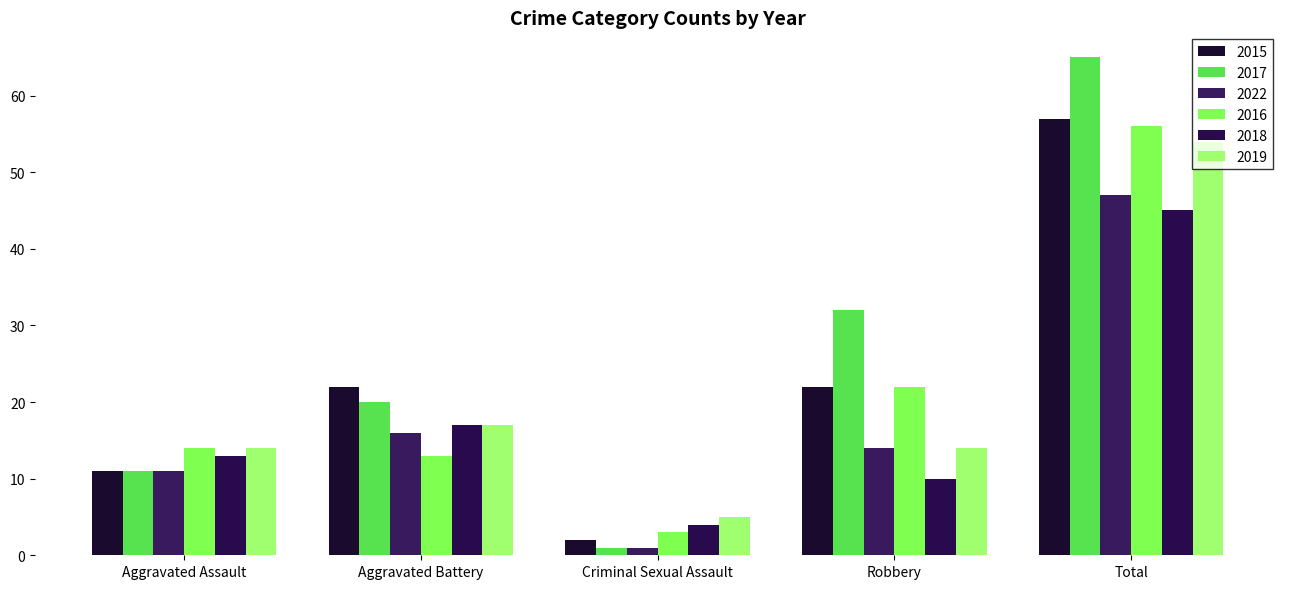

Count the number of categories in the chart.

5